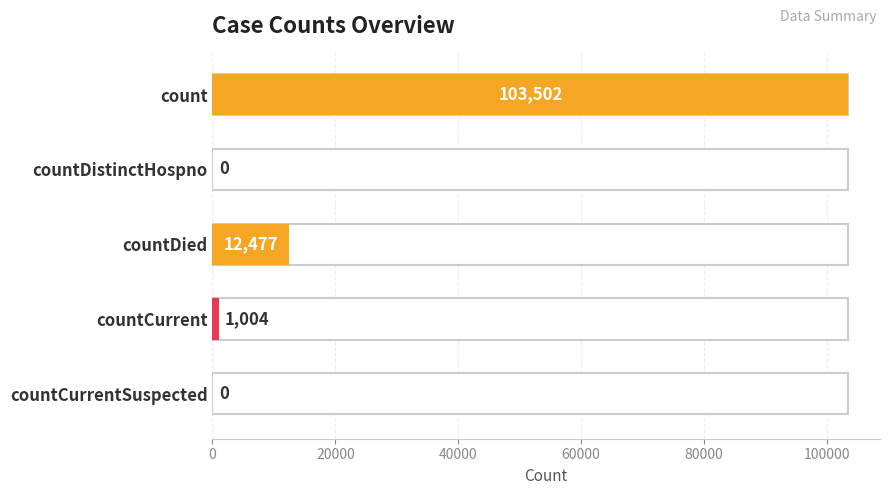

What is the label of the 2nd bar from the left?

countDistinctHospno